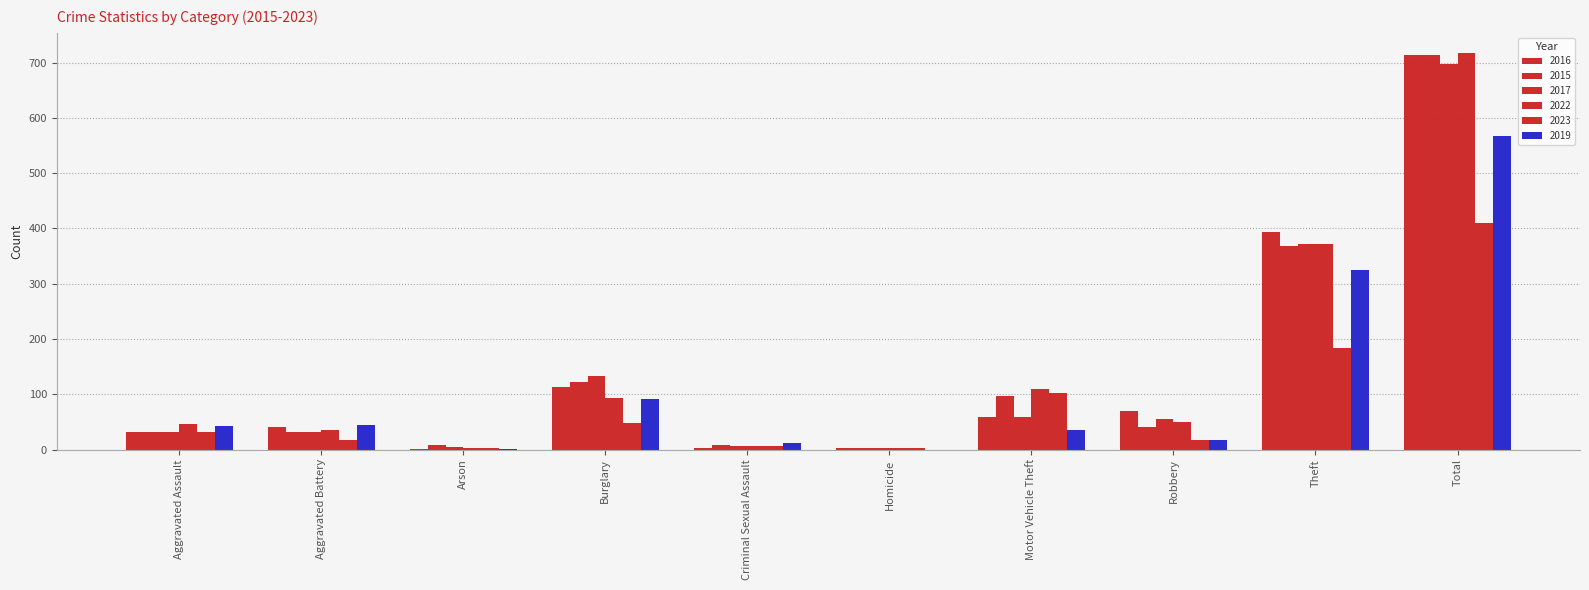

At how many categories does at least one series exceed 382?

2